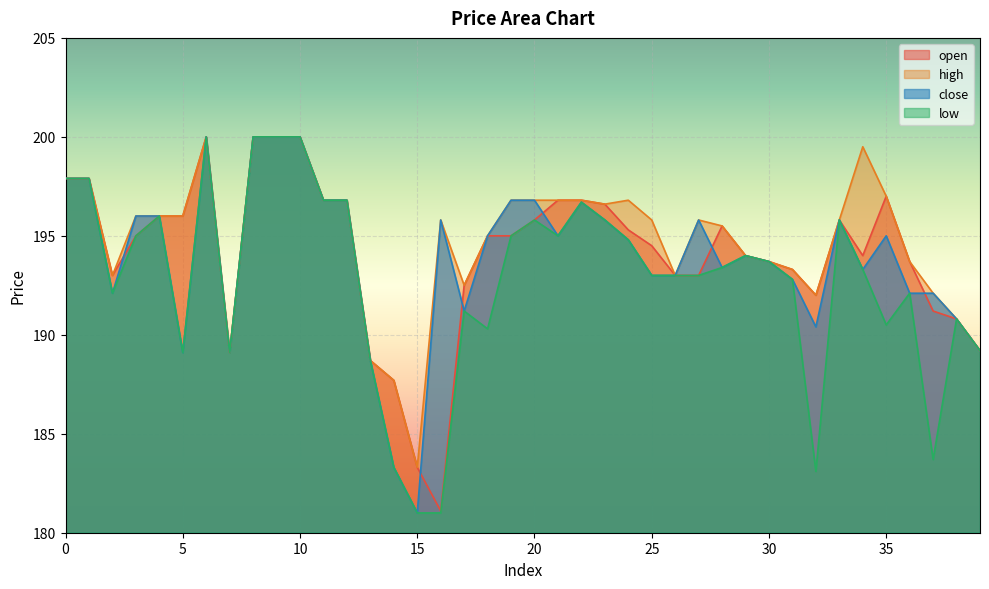

At how many categories does at least one series exceed 190?

35